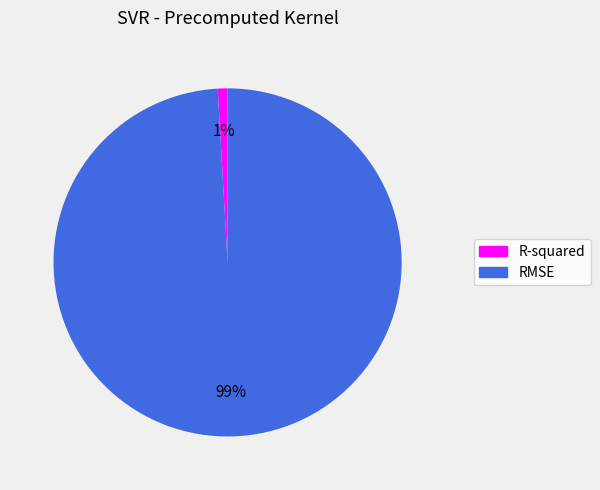

The R-squared slice represents 11% of the pie. True or false?

False